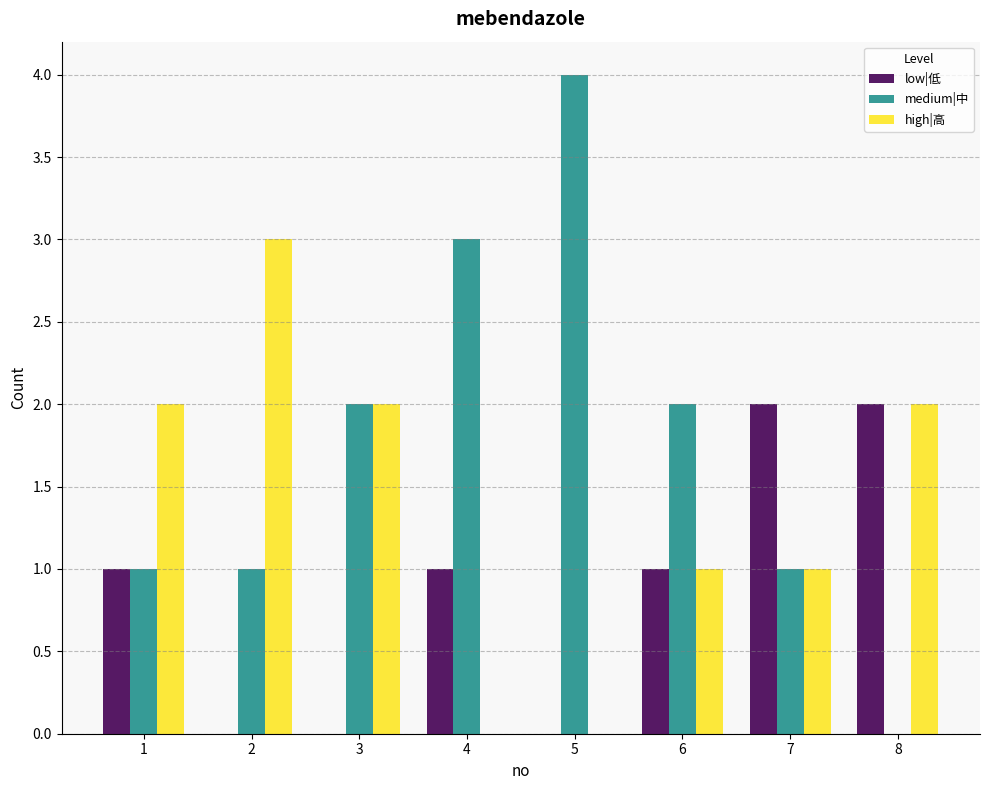

What is the total value across all series at 5?

4